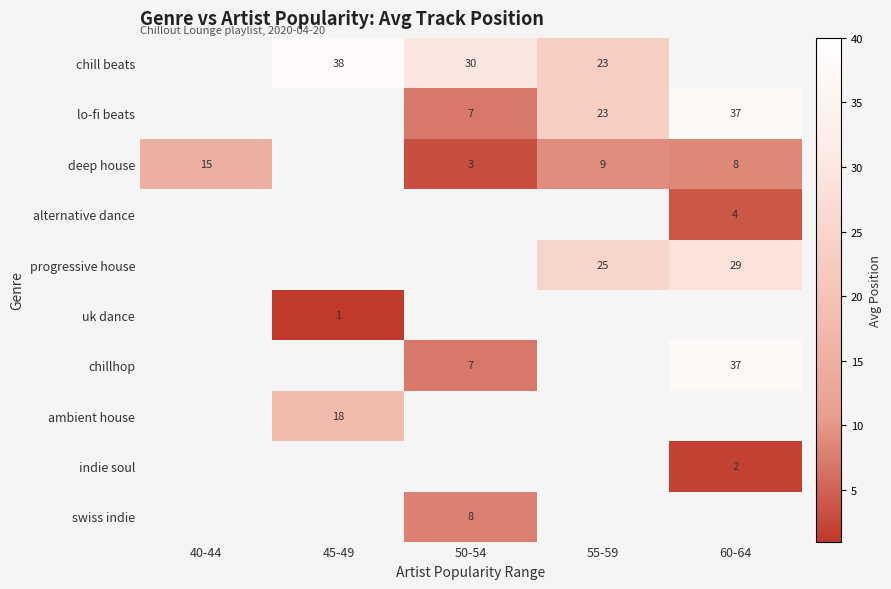

Is it true that lo-fi beats equals 13 at 50-54?

False